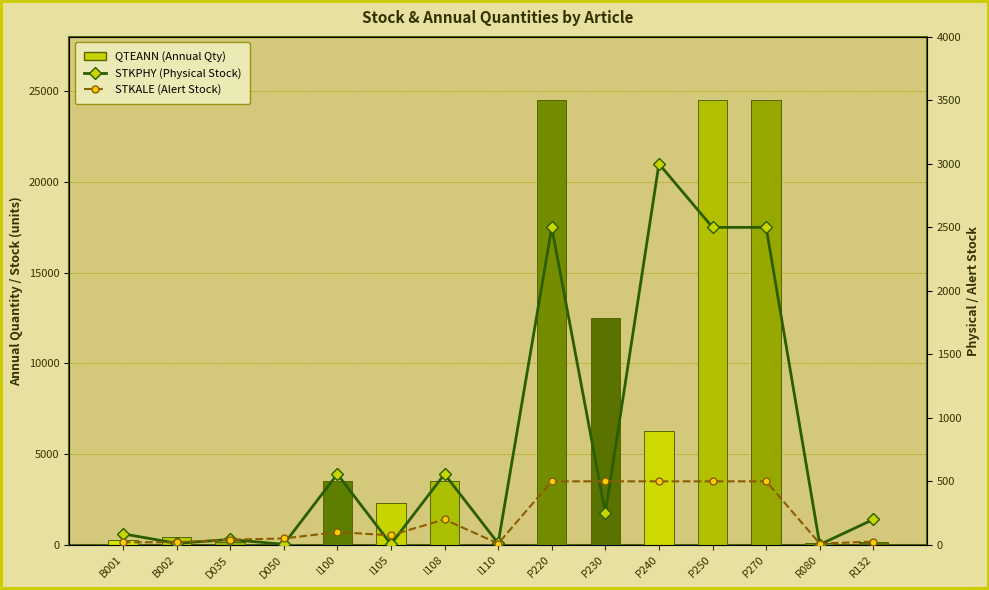

What is the difference between the highest and lowest values at I108?

3300